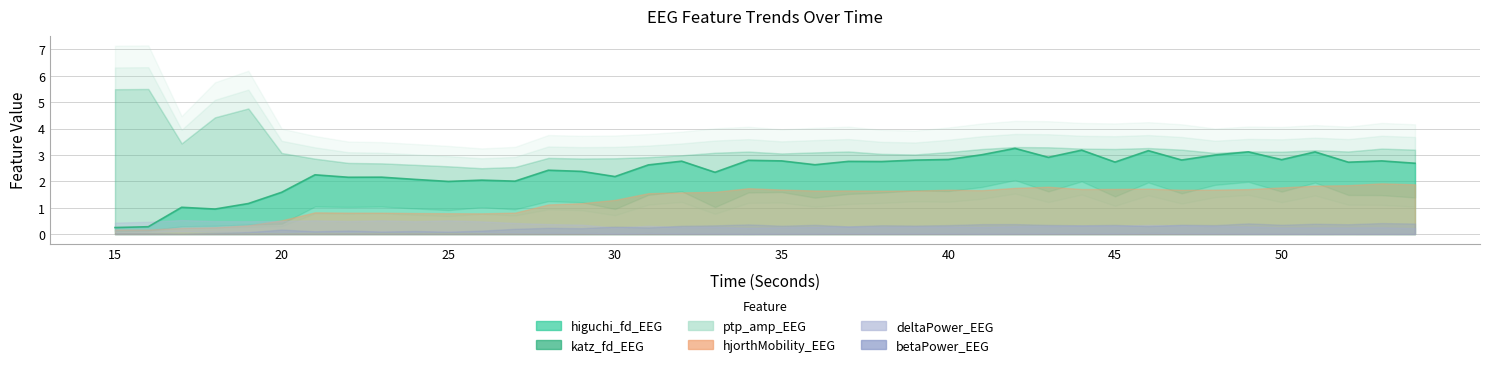

How many values are below 2?

7